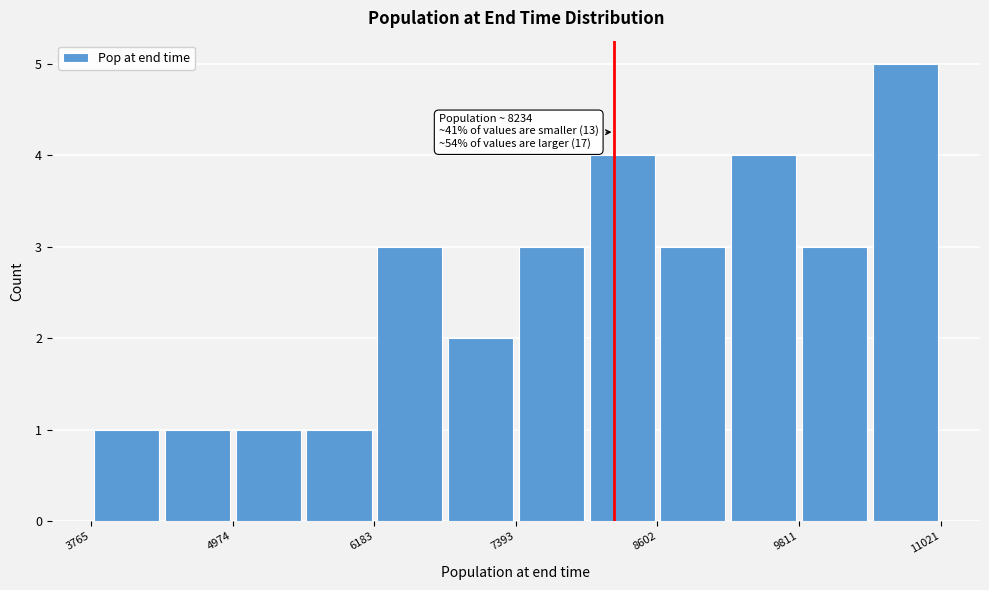

Read against the x-axis, roughly where is the centre of the tallest bar?

10800